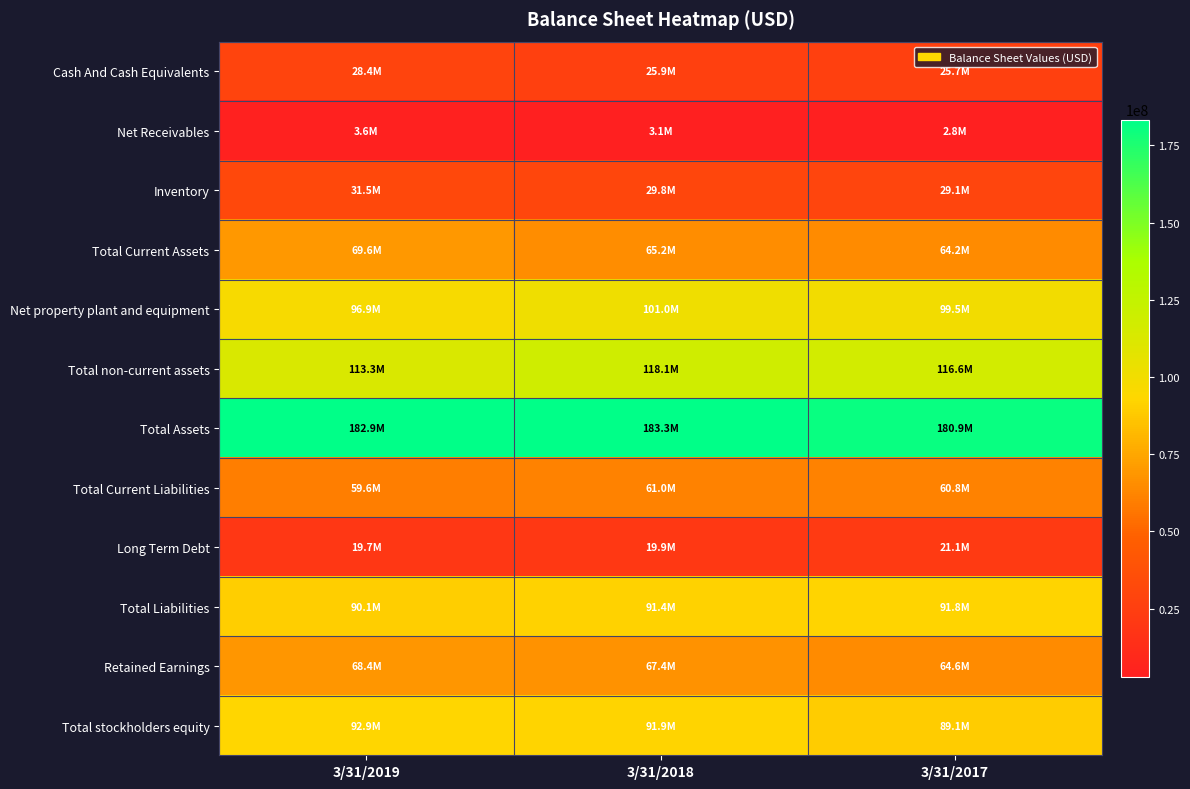

Which series has the largest total across all categories?

Total Assets